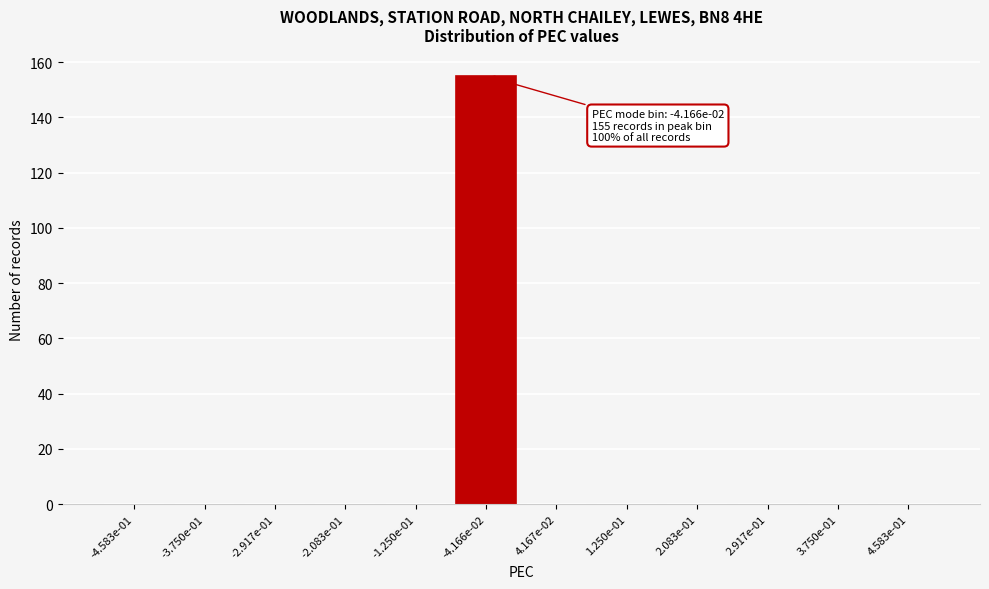

Reading right to left, transcribe all the data shown in this chart.

4.583e-01=0	3.750e-01=0	2.917e-01=0	2.083e-01=0	1.250e-01=0	4.167e-02=0	-4.166e-02=155	-1.250e-01=0	-2.083e-01=0	-2.917e-01=0	-3.750e-01=0	-4.583e-01=0